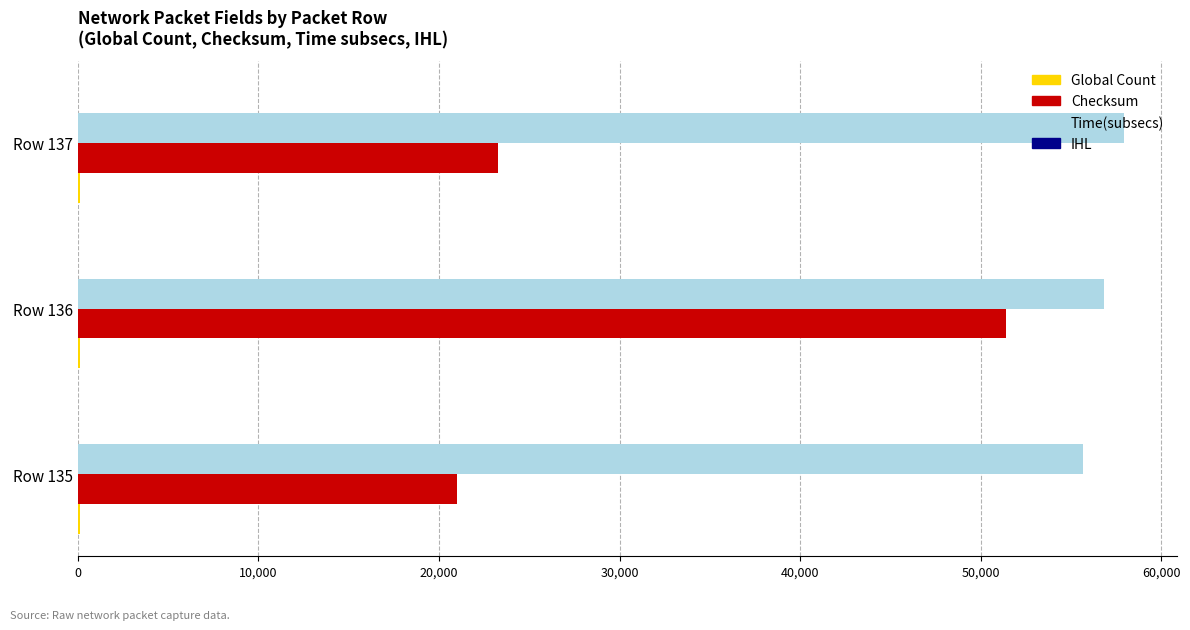

What is the sum of all Time(subsecs) values?

170419